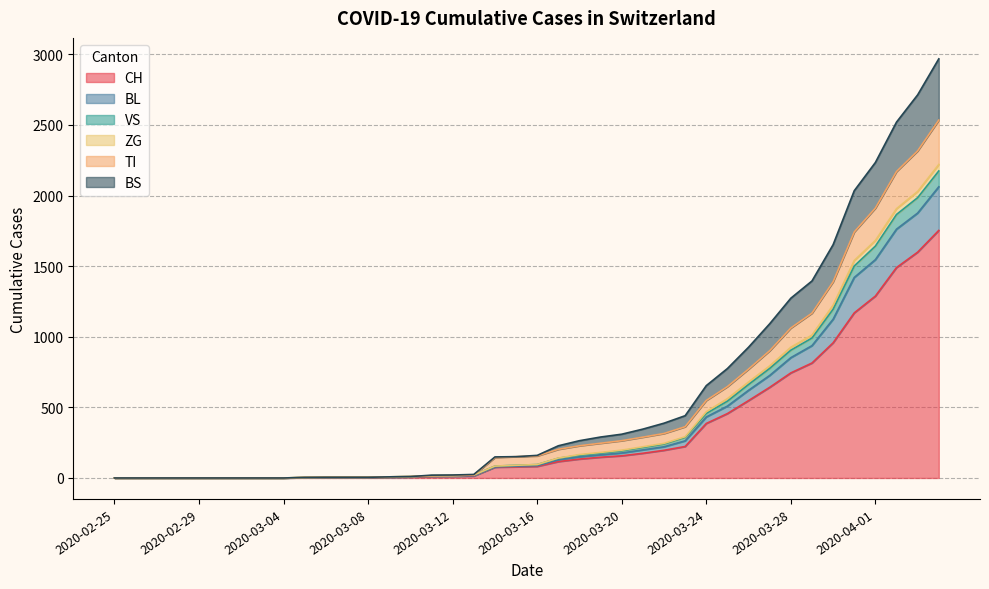

List the labels in order of BL value, largest first.

2020-04-04, 2020-04-03, 2020-04-02, 2020-04-01, 2020-03-31, 2020-03-30, 2020-03-29, 2020-03-28, 2020-03-27, 2020-03-26, 2020-03-25, 2020-03-24, 2020-03-23, 2020-03-22, 2020-03-21, 2020-03-20, 2020-03-19, 2020-03-18, 2020-03-17, 2020-03-16, 2020-03-15, 2020-03-14, 2020-03-13, 2020-03-12, 2020-03-11, 2020-03-10, 2020-03-09, 2020-03-06, 2020-03-07, 2020-03-08, 2020-03-05, 2020-02-25, 2020-02-26, 2020-02-27, 2020-02-28, 2020-02-29, 2020-03-01, 2020-03-02, 2020-03-03, 2020-03-04